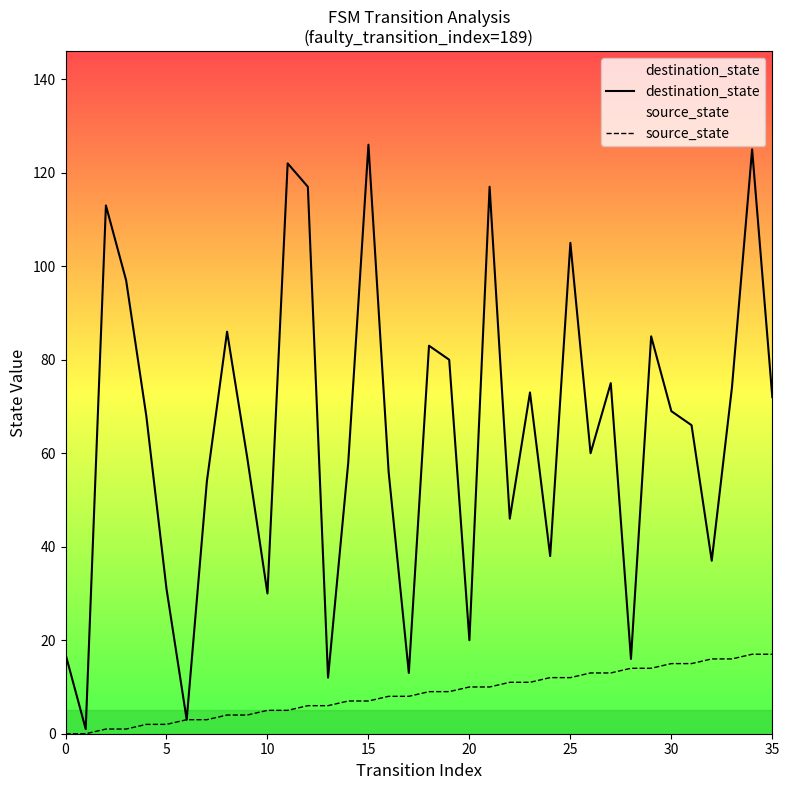

List the series in order of their peak value, lowest first.

source_state, destination_state